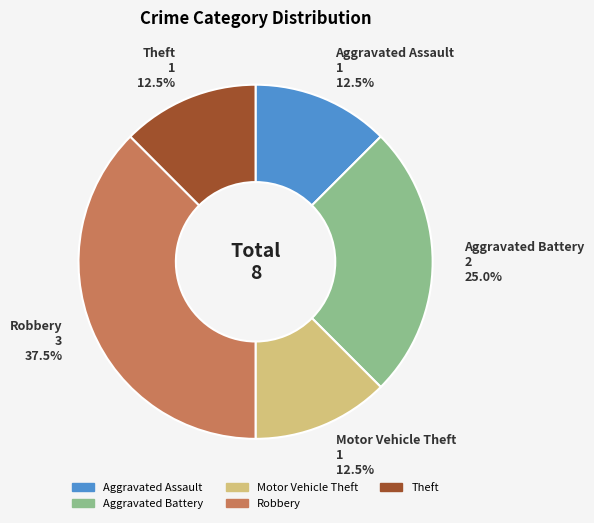

To the nearest percent, what is the average slice percentage?

20%